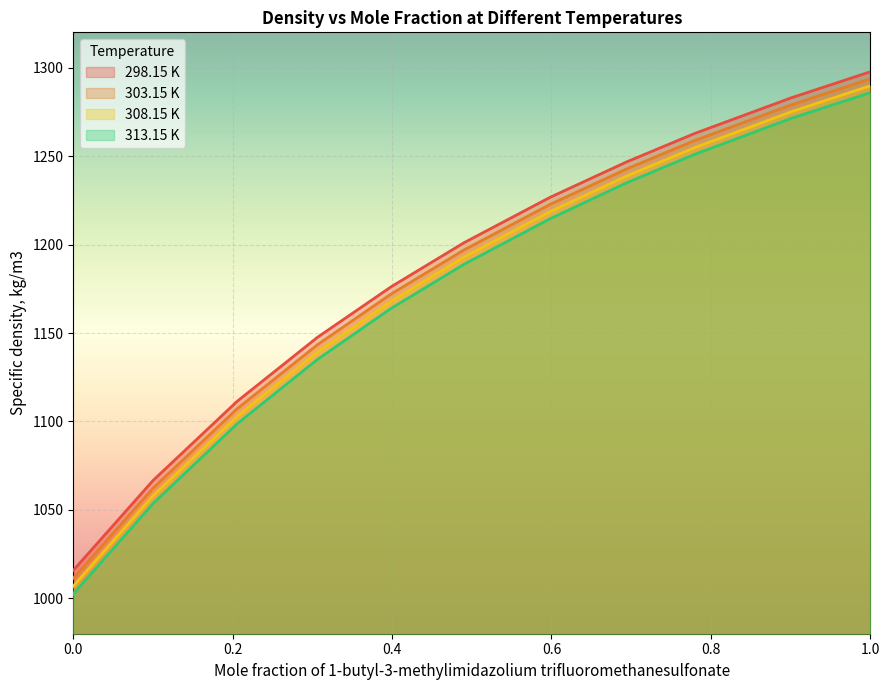

Reading right to left, what are all the values shown in this chart?

298.15 K: 1297.7	1283.1	1262.8	1246.8	1226.7	1201.1	1176.1	1147.6	1111.4	1066.6	1015.8
303.15 K: 1293.7	1279.1	1258.8	1242.8	1222.7	1197.0	1172.0	1143.4	1107.2	1062.3	1011.4
308.15 K: 1289.8	1275.2	1254.8	1238.8	1218.6	1193.0	1167.9	1139.3	1102.9	1058.0	1006.9
313.15 K: 1285.9	1271.5	1251.0	1235.0	1214.6	1188.9	1163.9	1135.1	1098.7	1053.6	1002.5